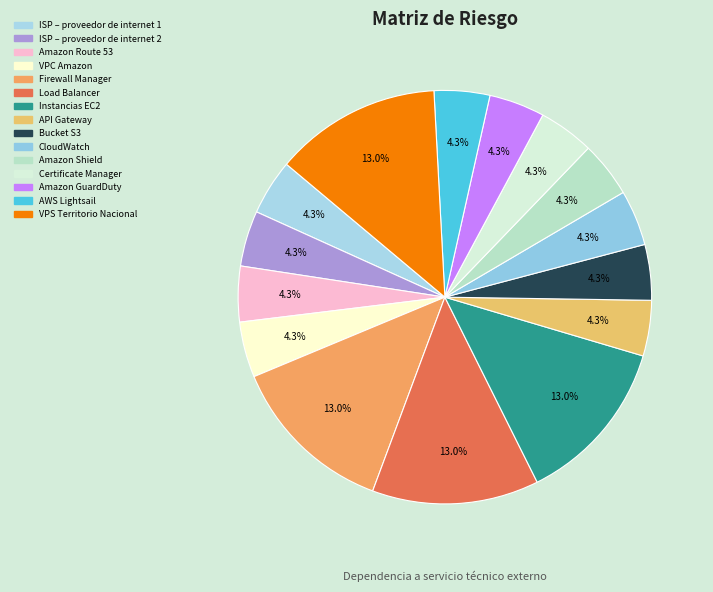

Count the number of slices in the pie.

15